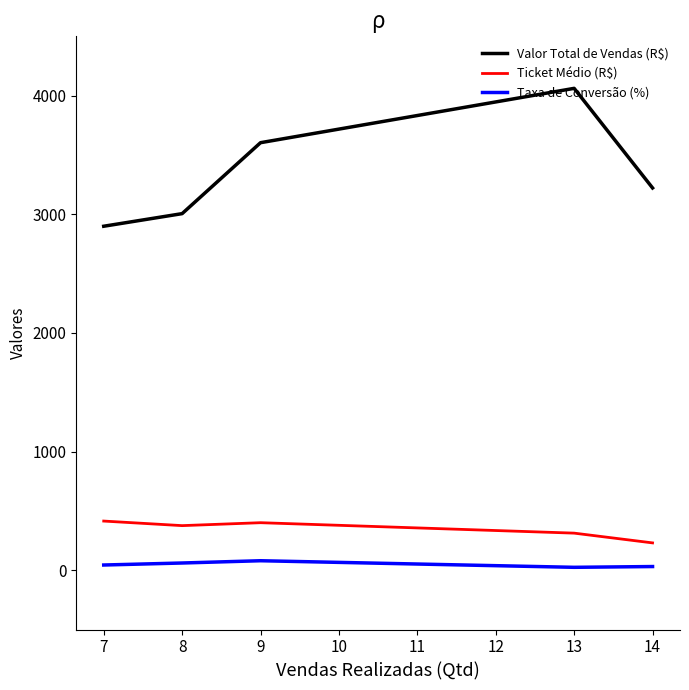

List the series in order of their peak value, highest first.

Valor Total de Vendas (R$), Ticket Médio (R$), Taxa de Conversão (%)